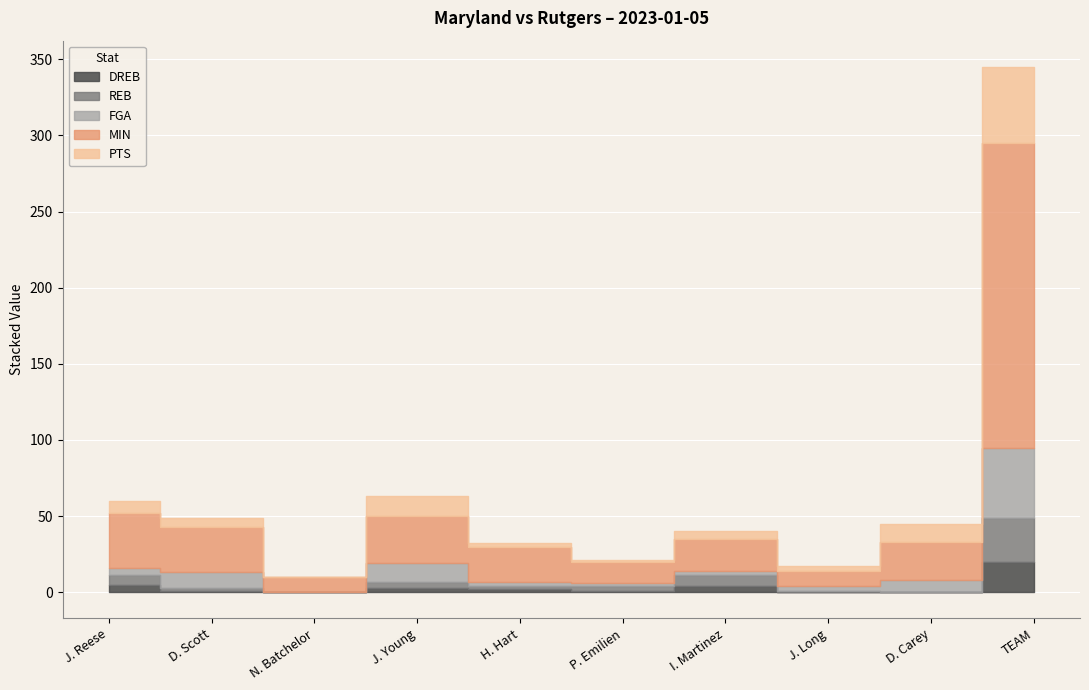

What is the label of the 8th point from the right?

N. Batchelor